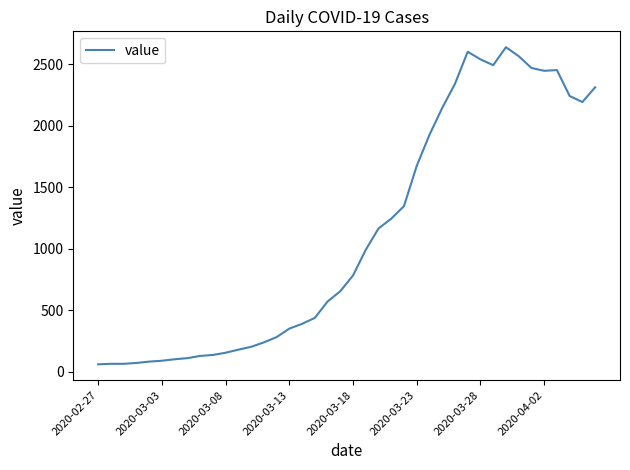

What is the greatest value displayed?

2639